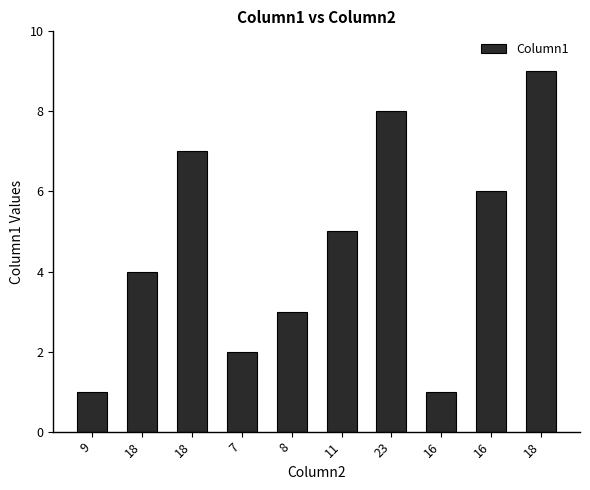

How many distinct data groups are displayed?

1